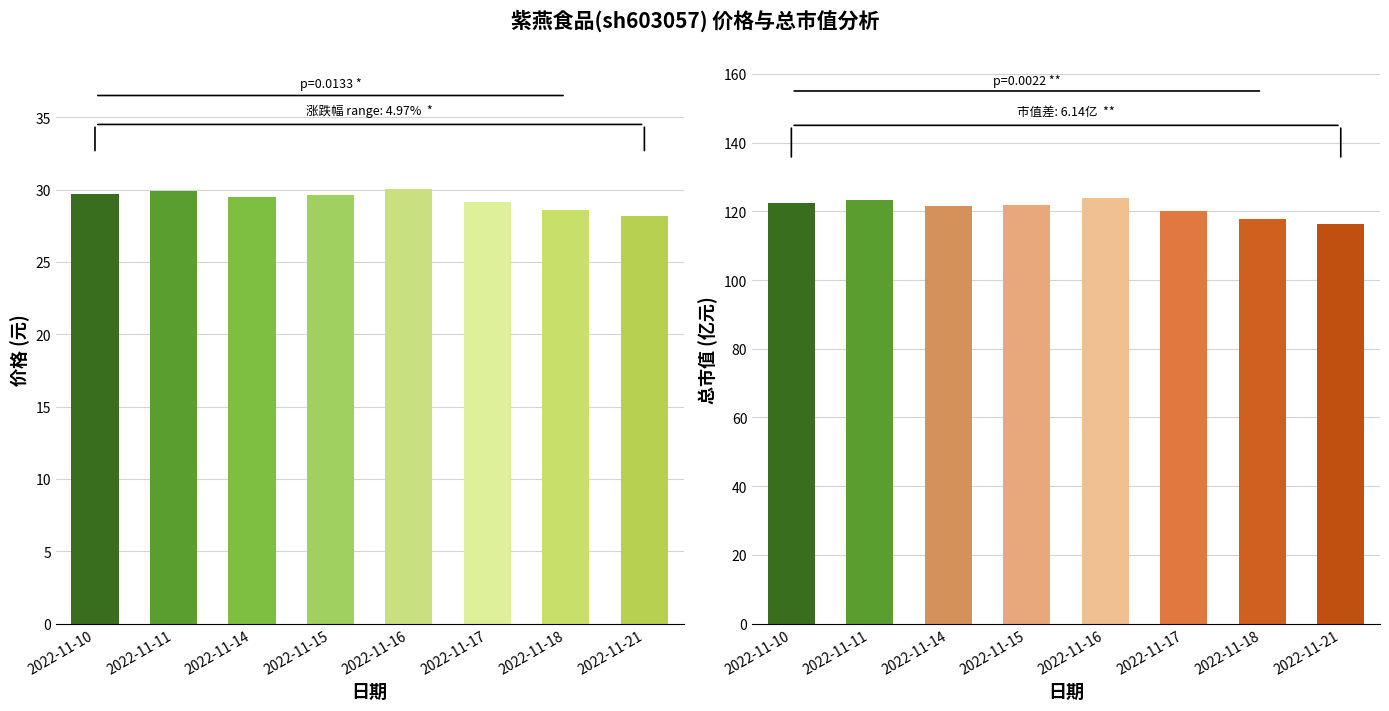

Is the value of 价格 at 2022-11-16 greater than the value of 总市值(亿元) at 2022-11-11?

No